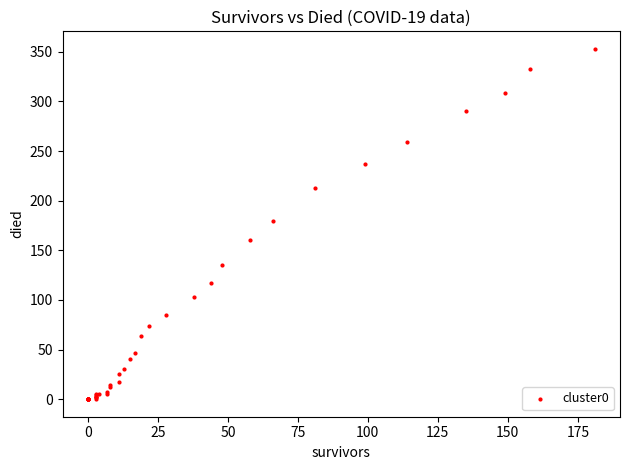

What Y value in the scatter plot is closest to 176?

180